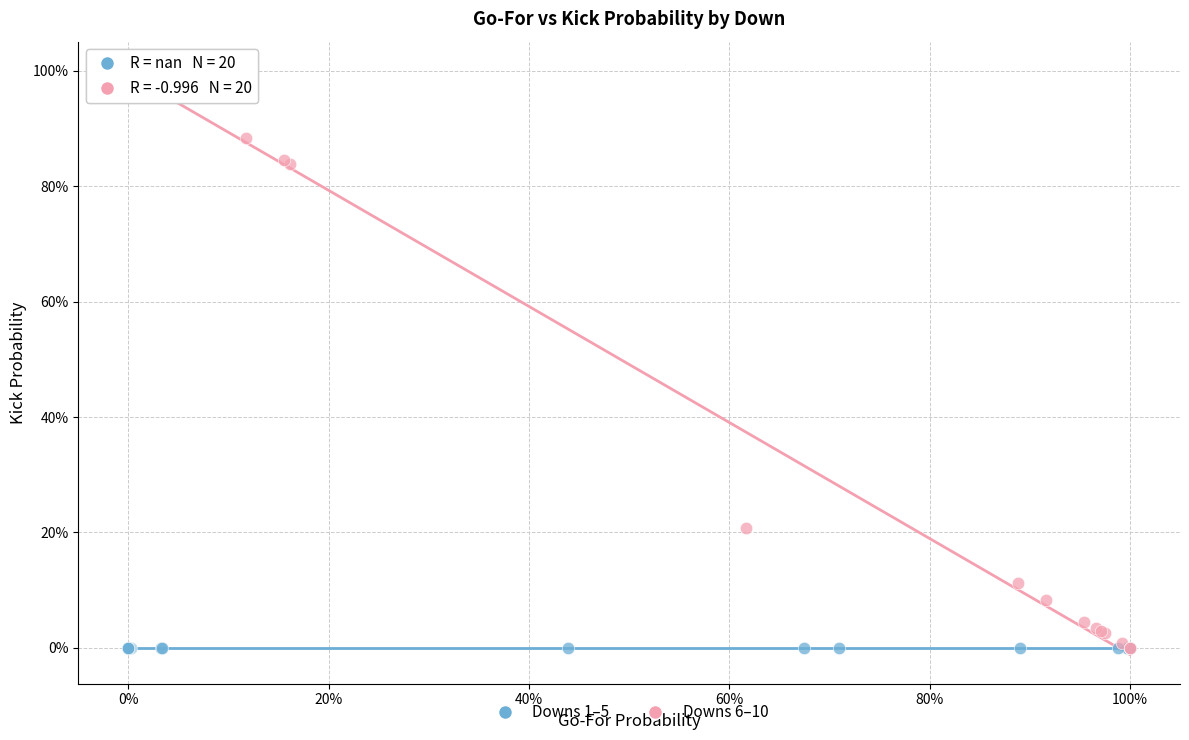

Which series reaches the maximum Y coordinate?

Downs 6–10